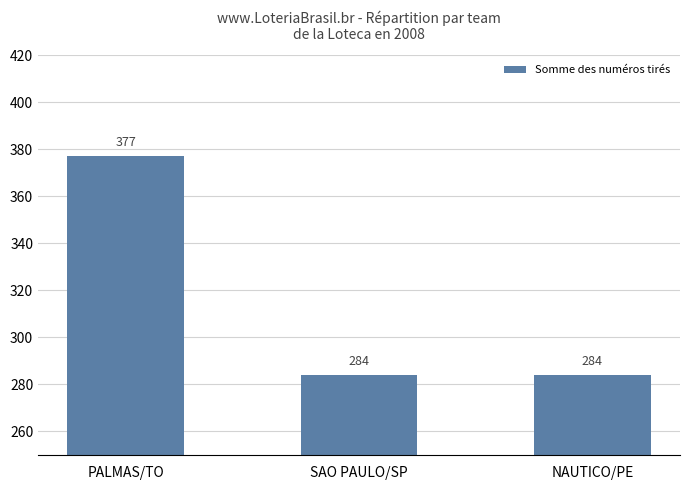

Between NAUTICO/PE and PALMAS/TO, which is larger?

PALMAS/TO